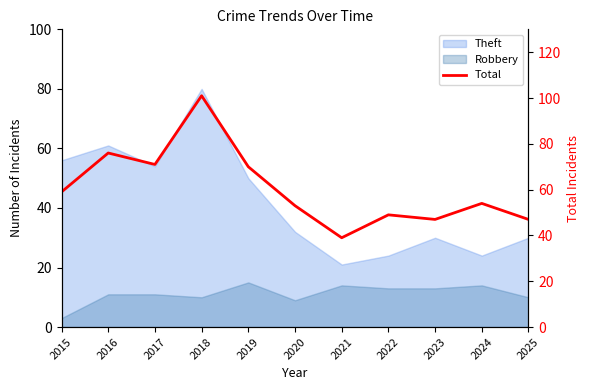

How many data points are above 54?

5